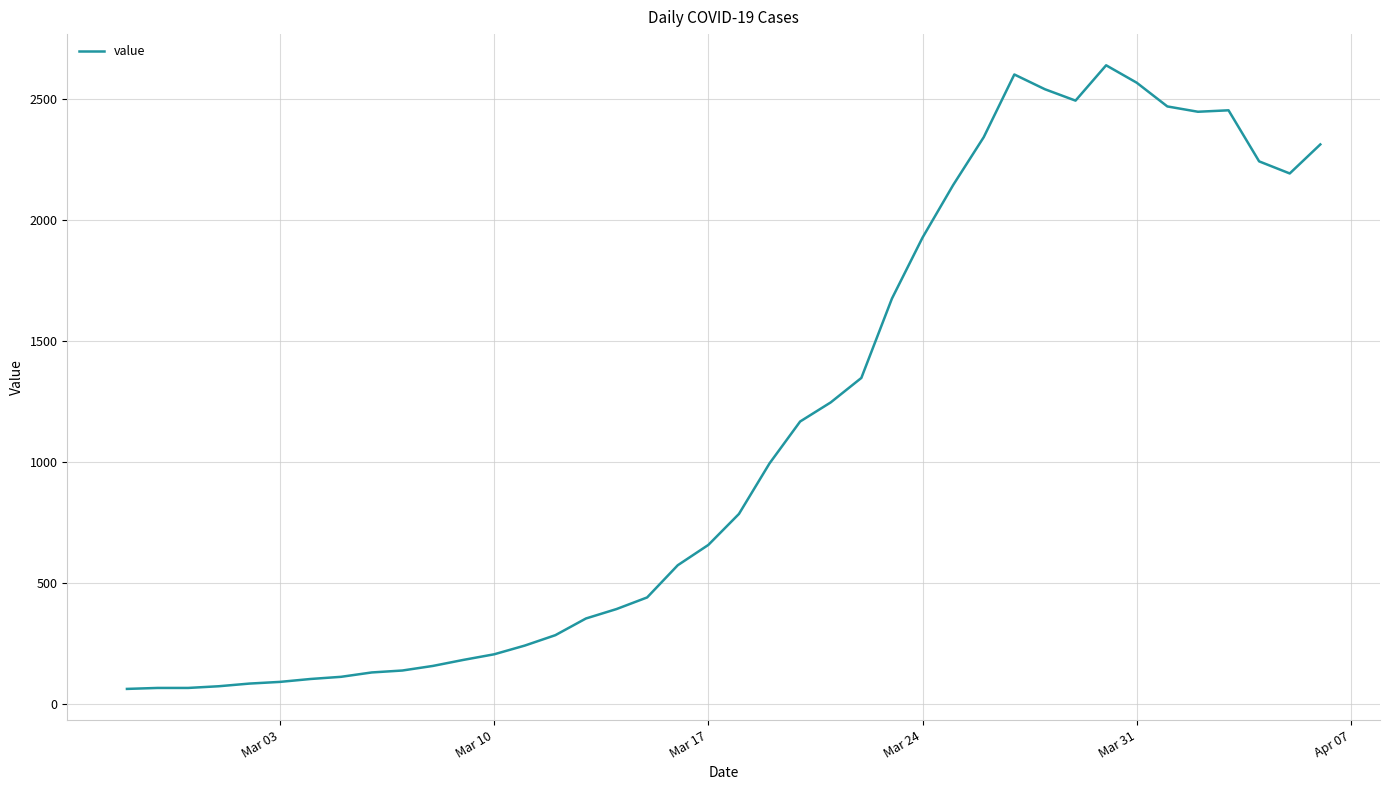

What is the difference between the maximum and minimum values?

2577